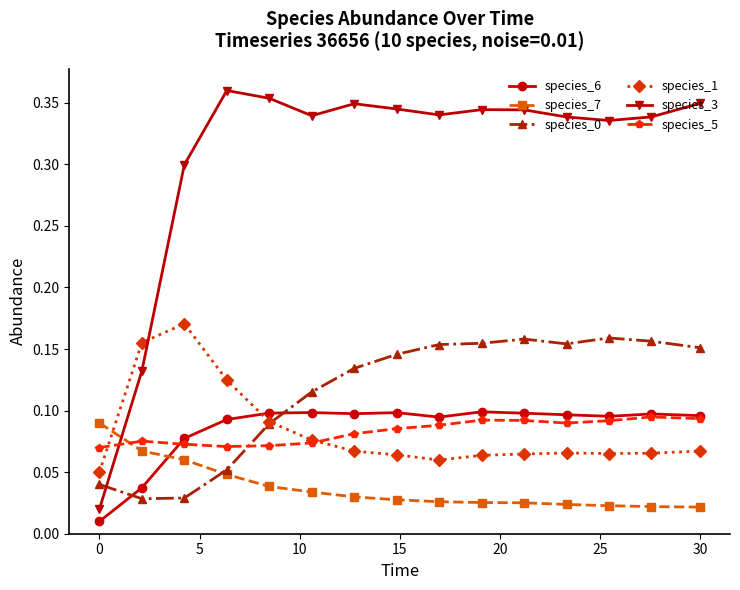

Which series has the largest total across all categories?

species_3